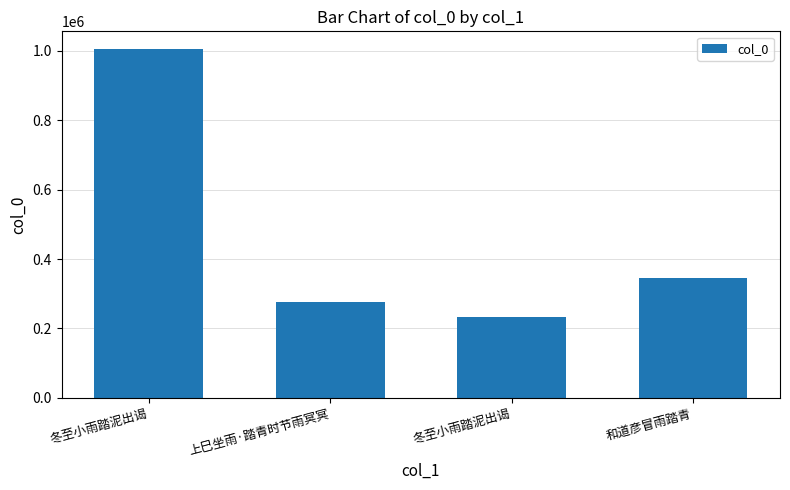

Does the chart contain any negative values?

No